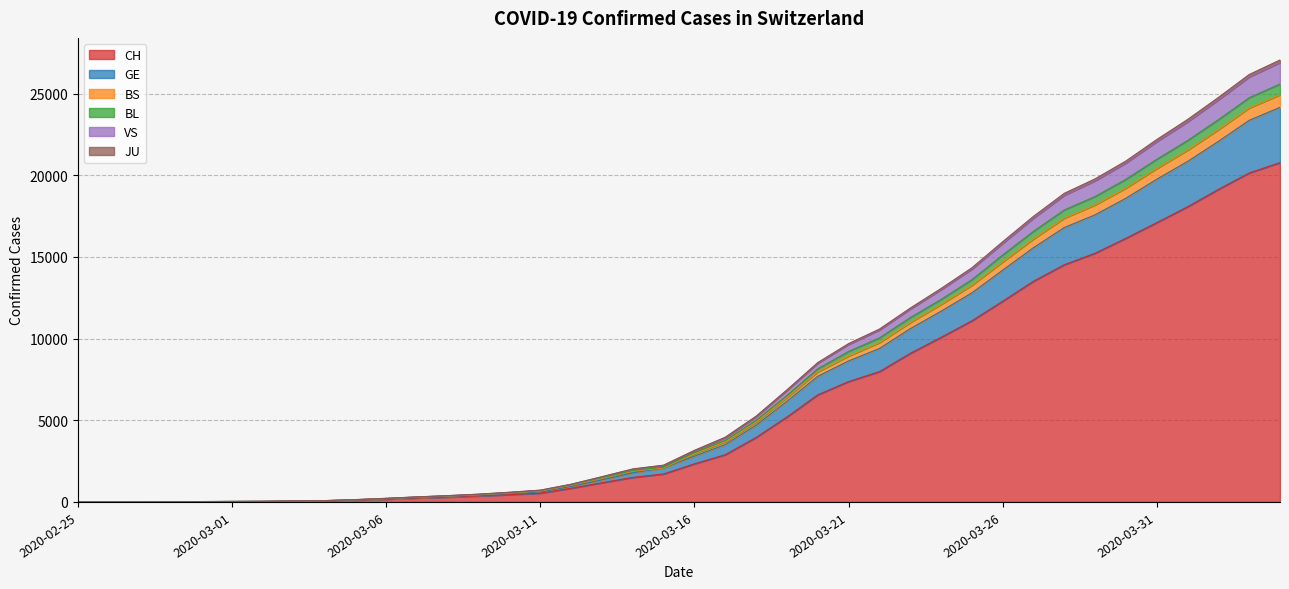

At which category does the chart reach its peak across all series?

2020-04-04